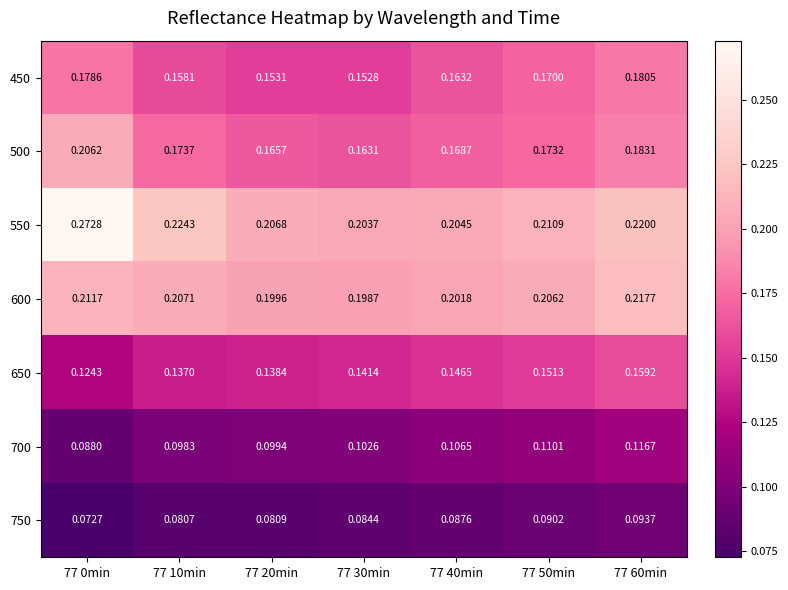

At how many categories does at least one series exceed 0?

7